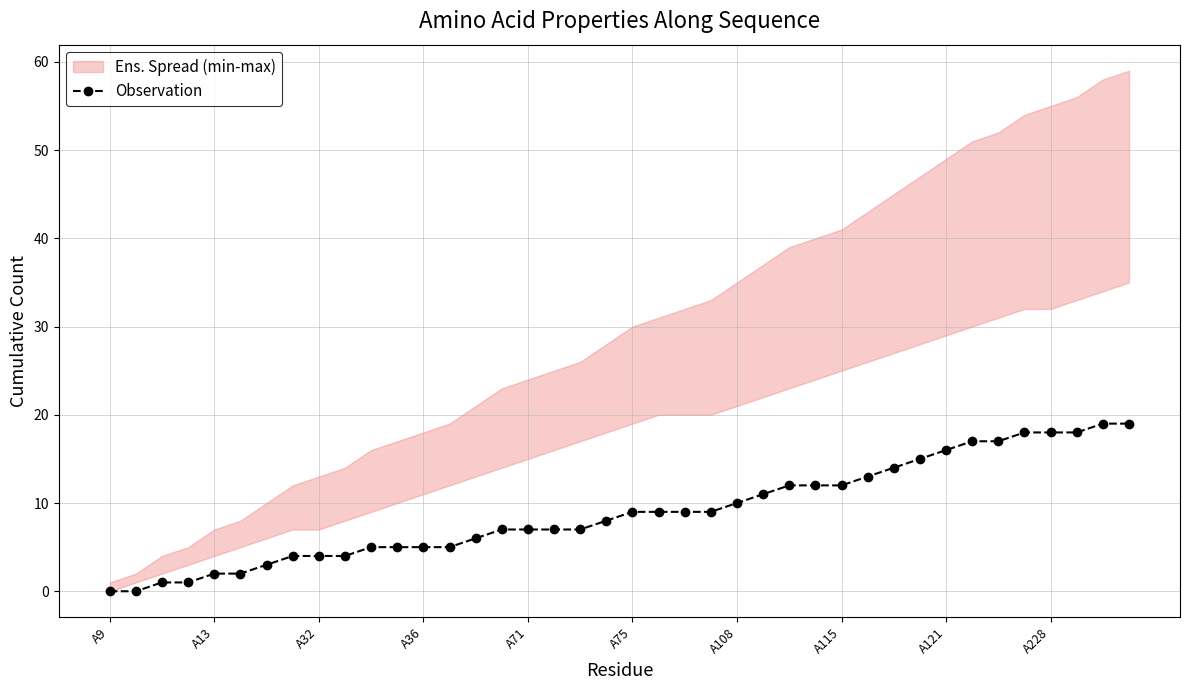

How many lines are shown in the chart?

1